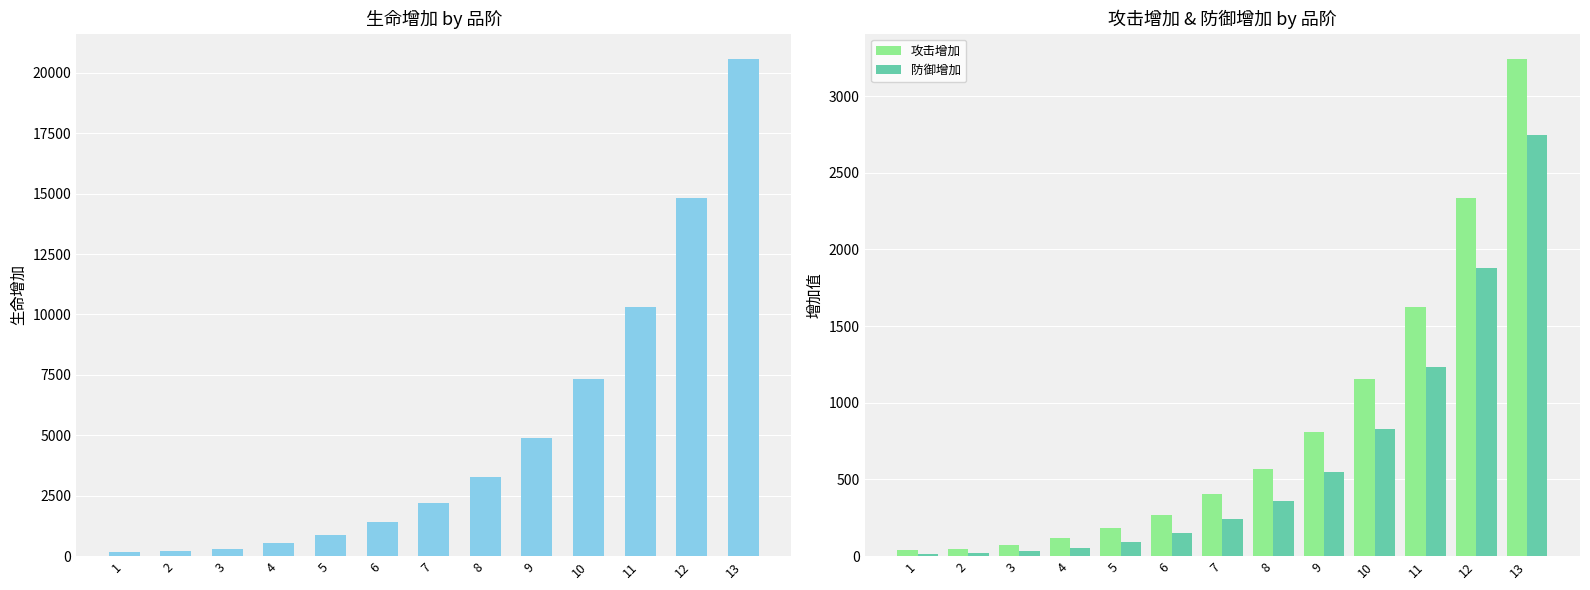

Rank the categories by 攻击增加 value from lowest to highest.

1, 2, 3, 4, 5, 6, 7, 8, 9, 10, 11, 12, 13